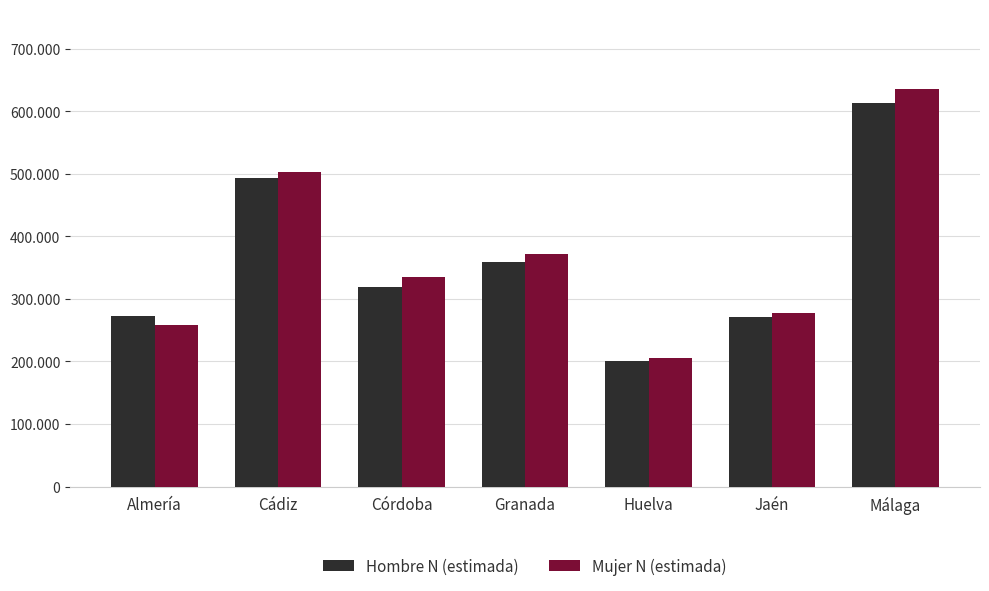

Does the chart contain any negative values?

No